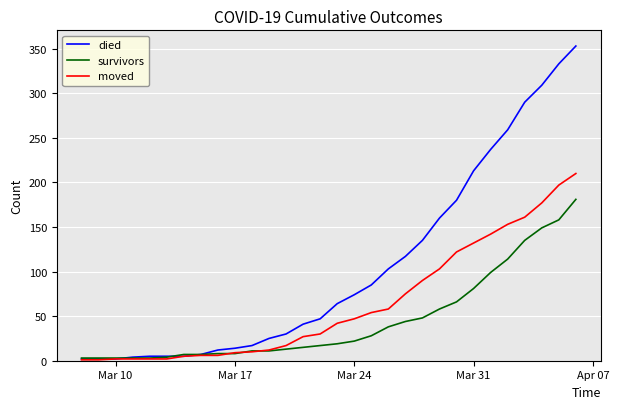

At how many categories does at least one series exceed 269?

4